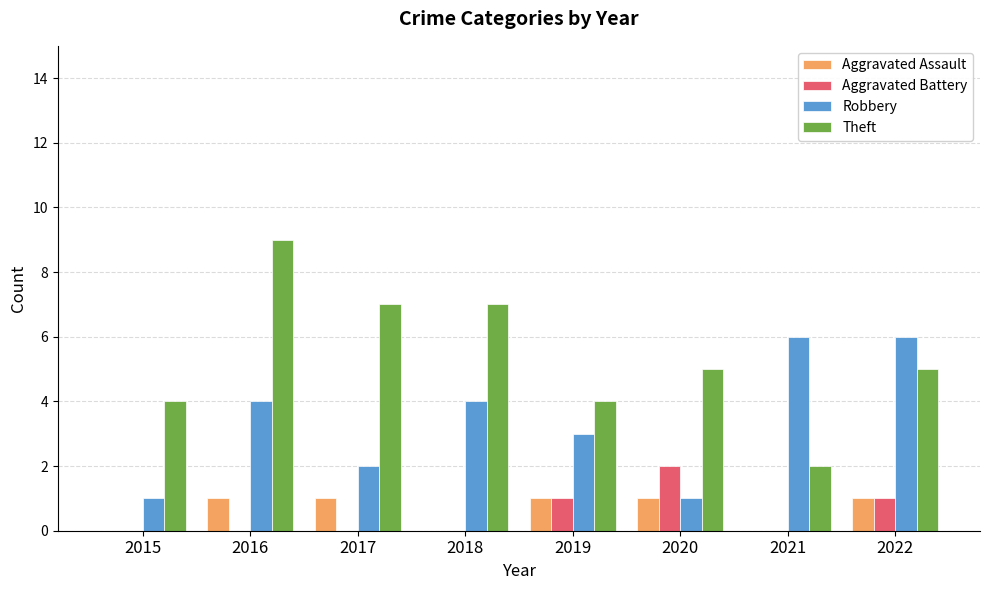

Count the number of categories in the chart.

8